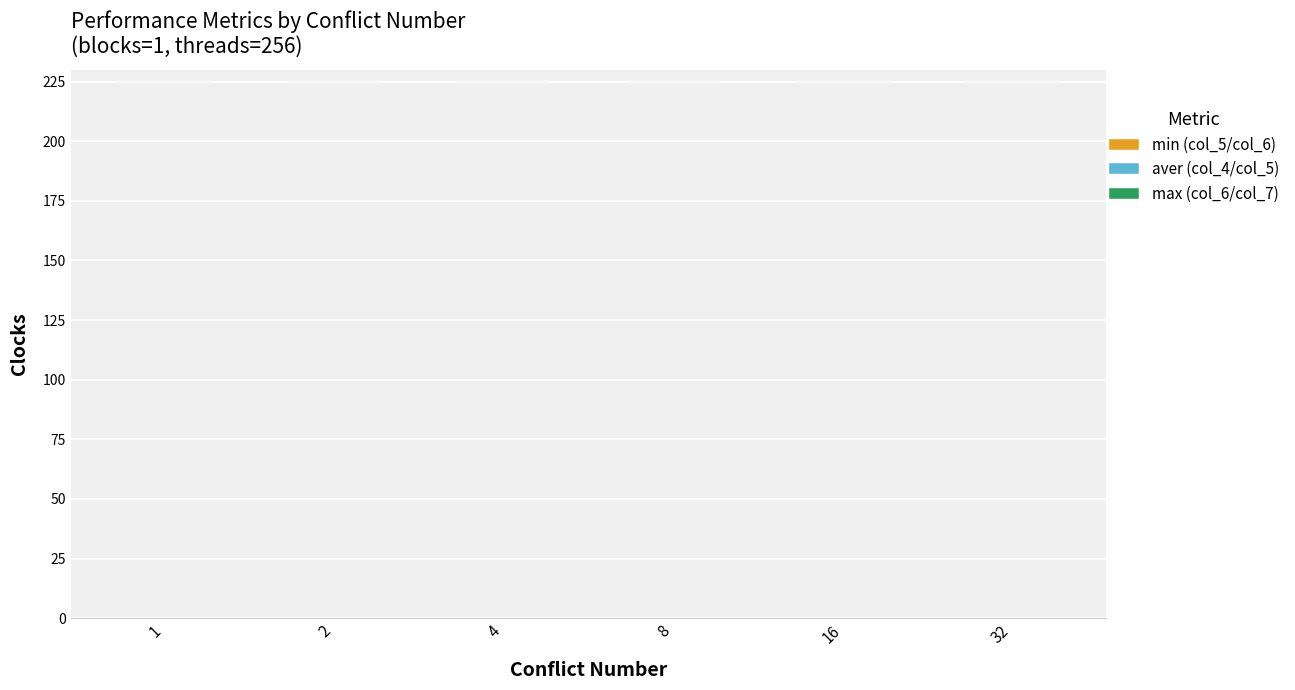

At which category is the sum across all series the highest?

4